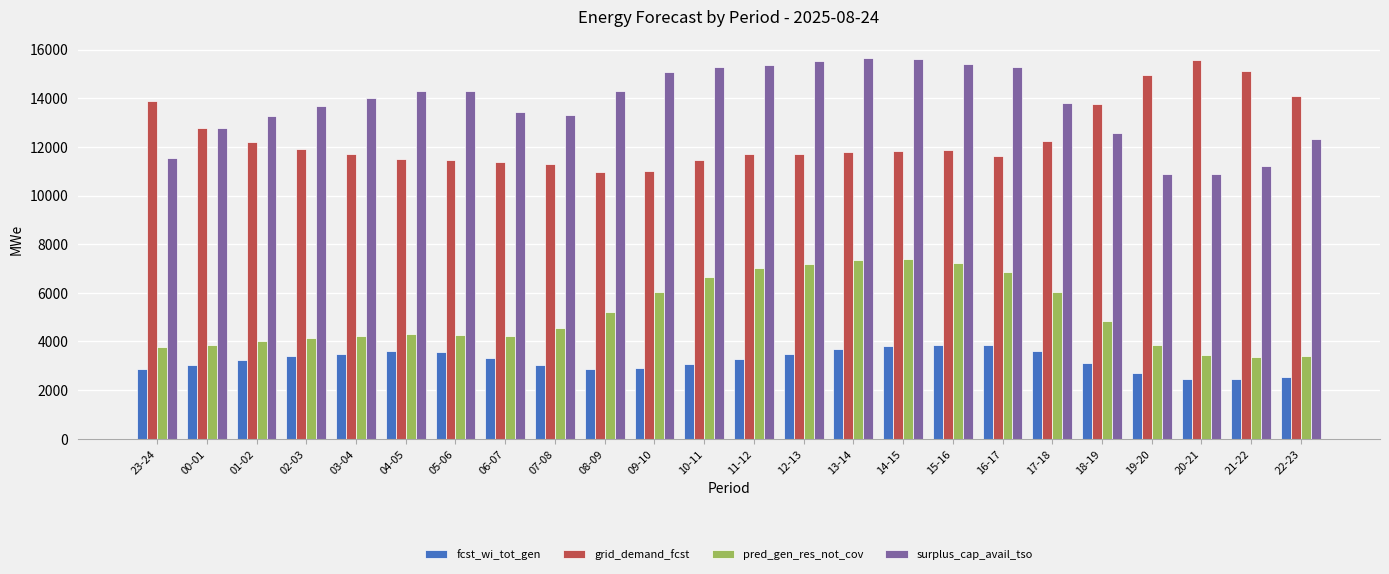

What is the sum of the surplus_cap_avail_tso values at 00-01 and 02-03?

26458